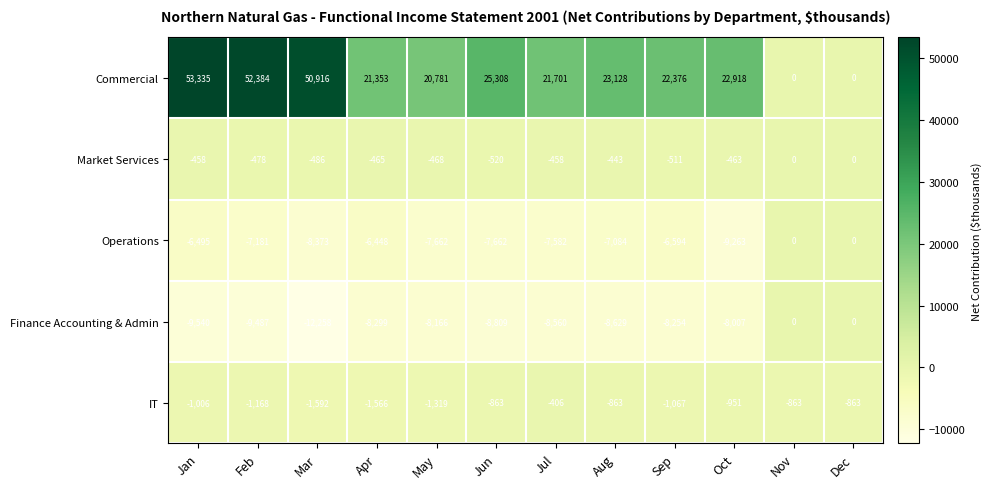

What is the sum of the Finance Accounting & Admin values at May and Jul?

-16726